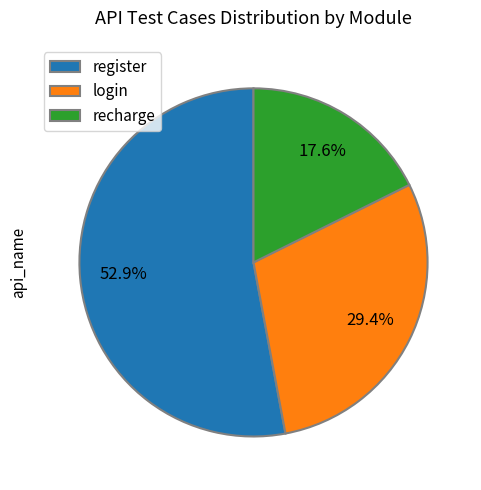

Do register and recharge together represent more than half of the pie?

Yes